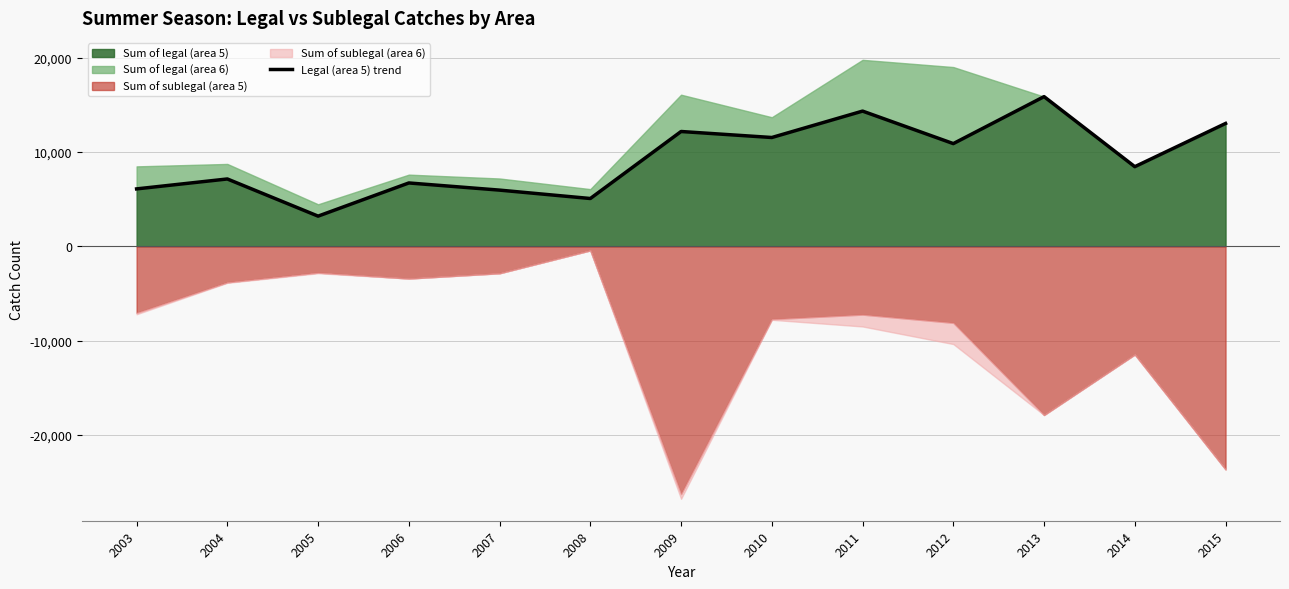

What is the smallest value displayed?

3188.6